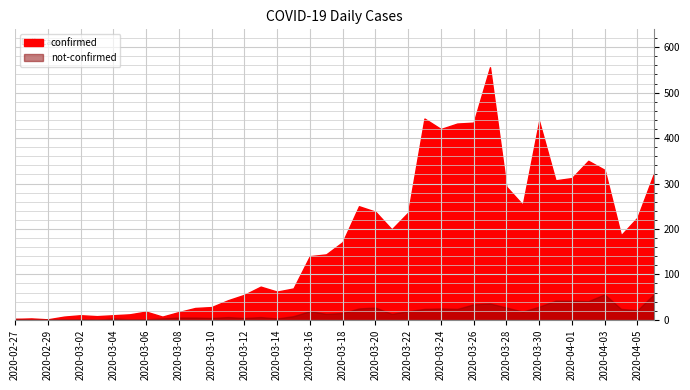

What are all the series names shown in the legend?

confirmed, not-confirmed